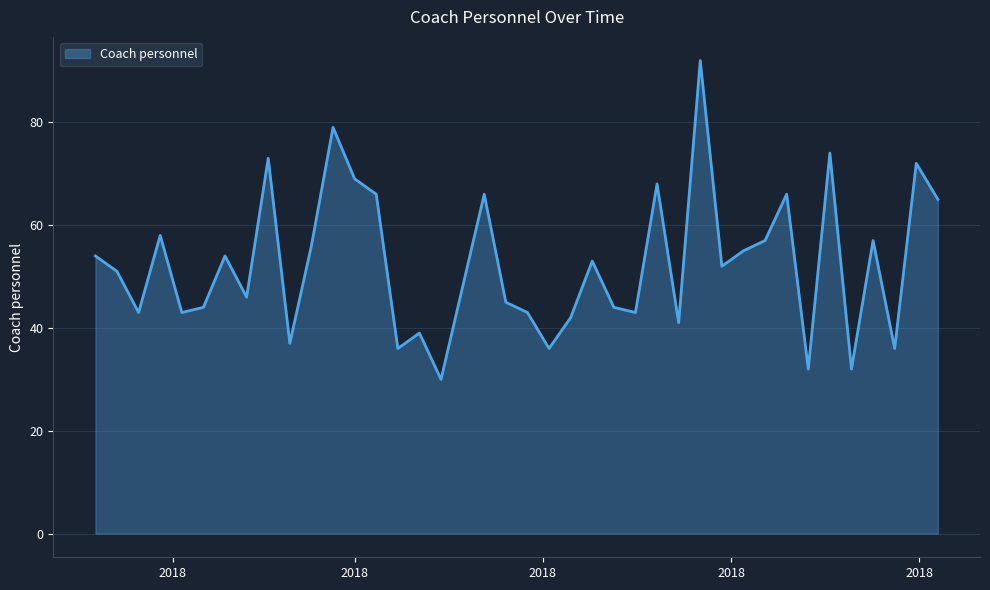

What is the minimum value shown in the chart?

30